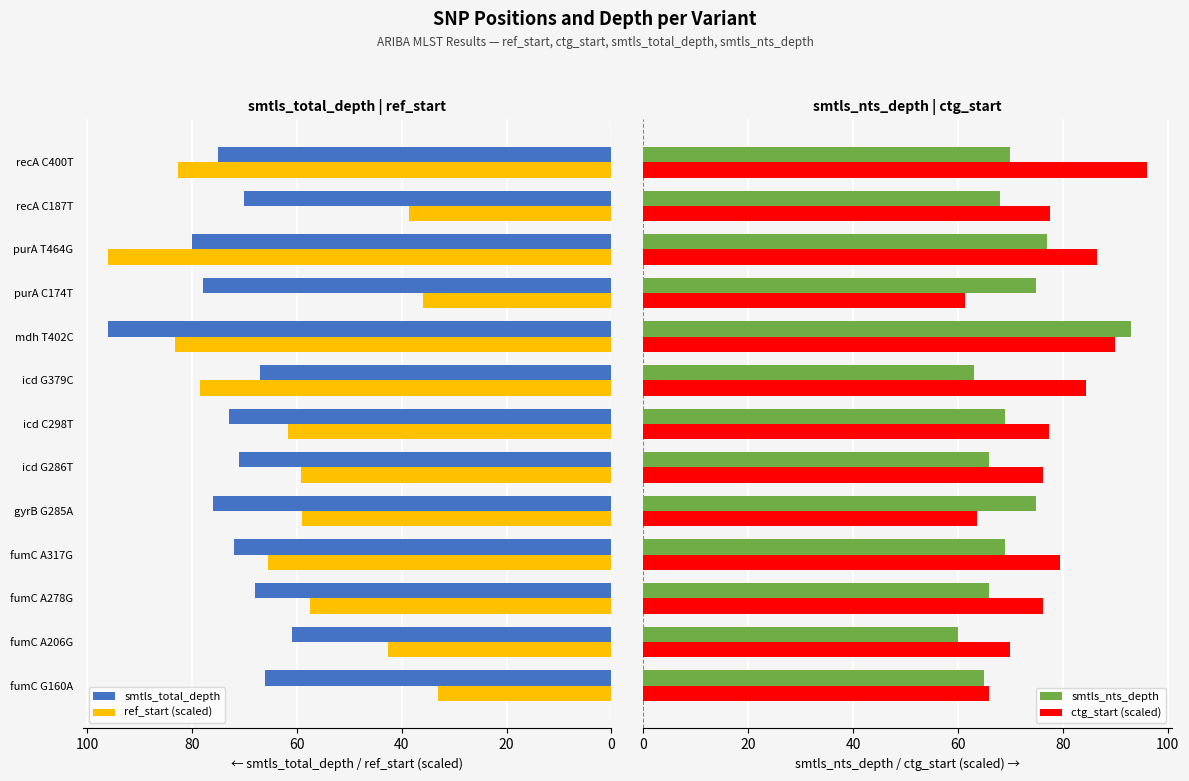

The value of ref_start (scaled) at mdh T402C is 83.2. True or false?

True